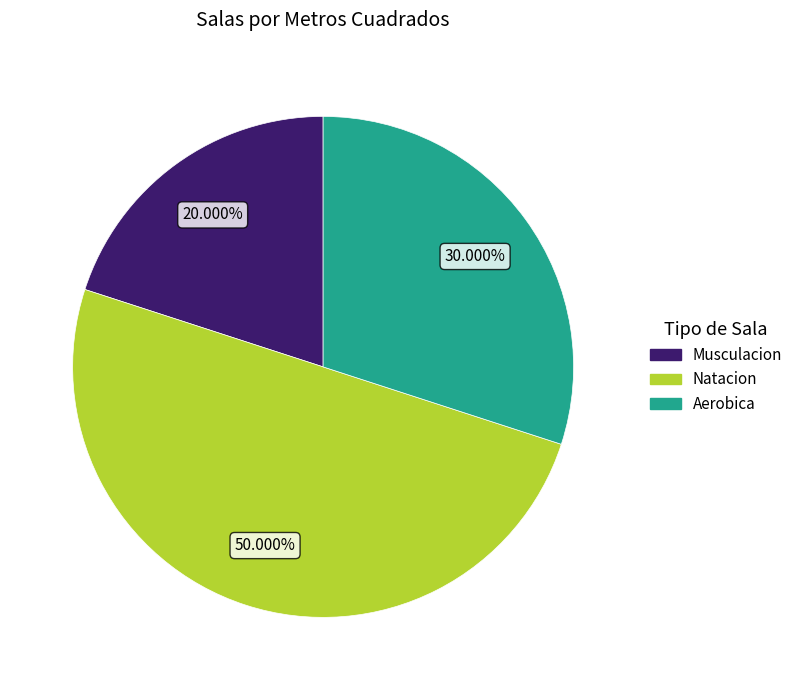

Rank the categories by value from highest to lowest.

Natacion, Aerobica, Musculacion